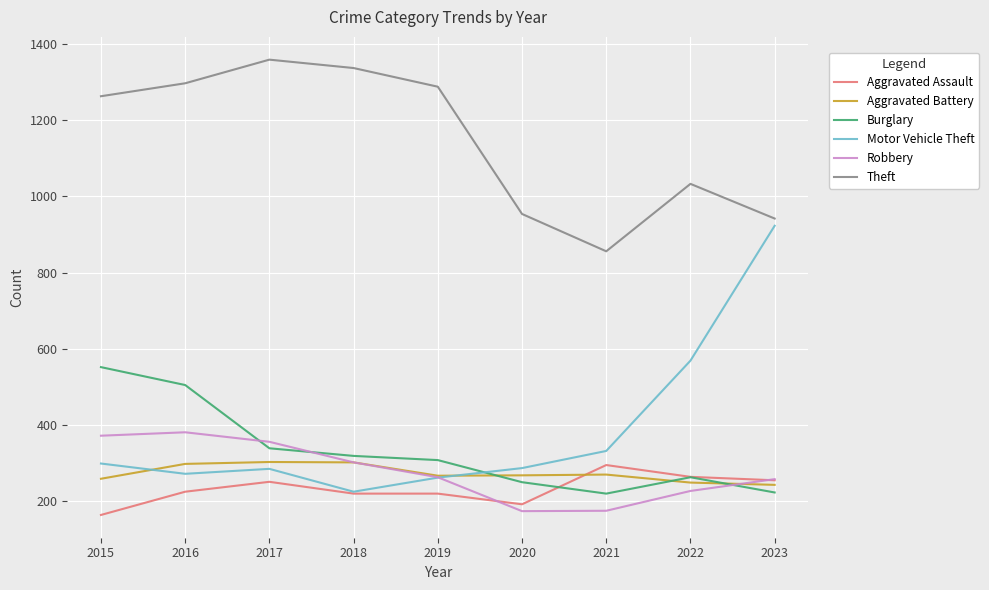

Between which two adjacent categories do Aggravated Battery and Burglary first intersect?

2019 and 2020